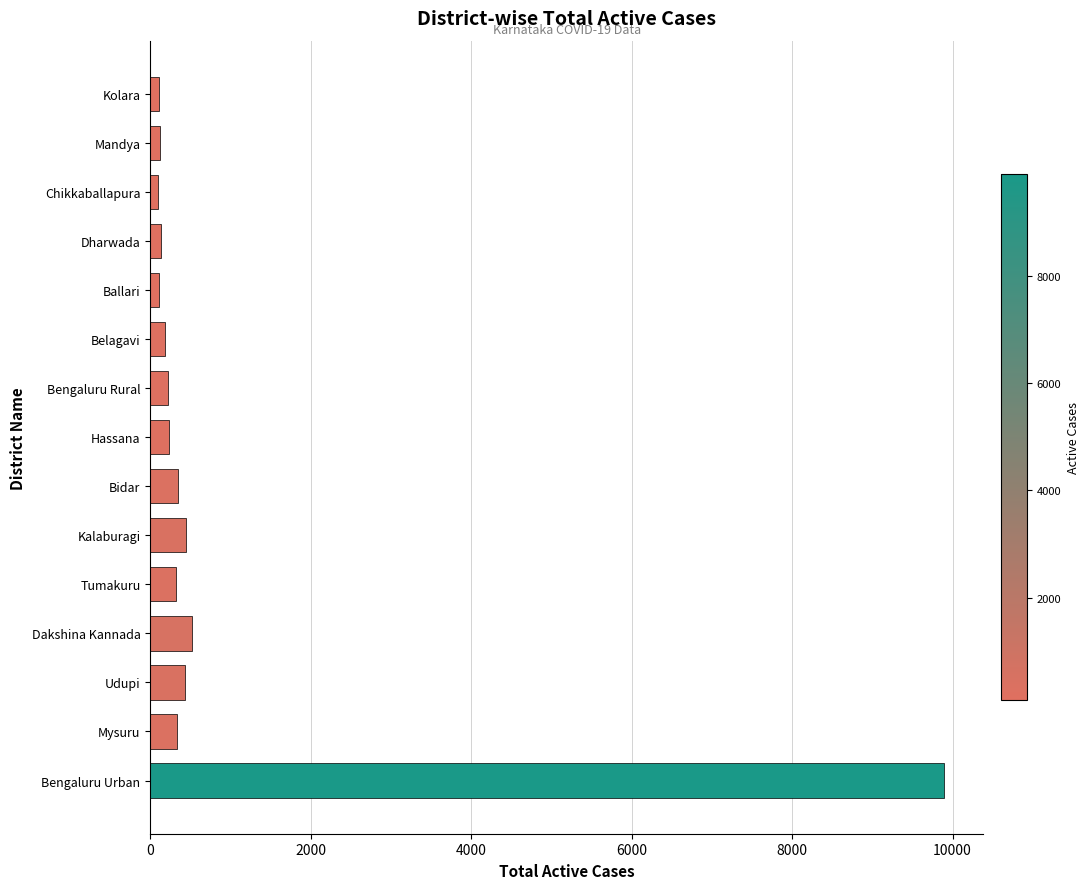

What is the smallest value displayed?

94